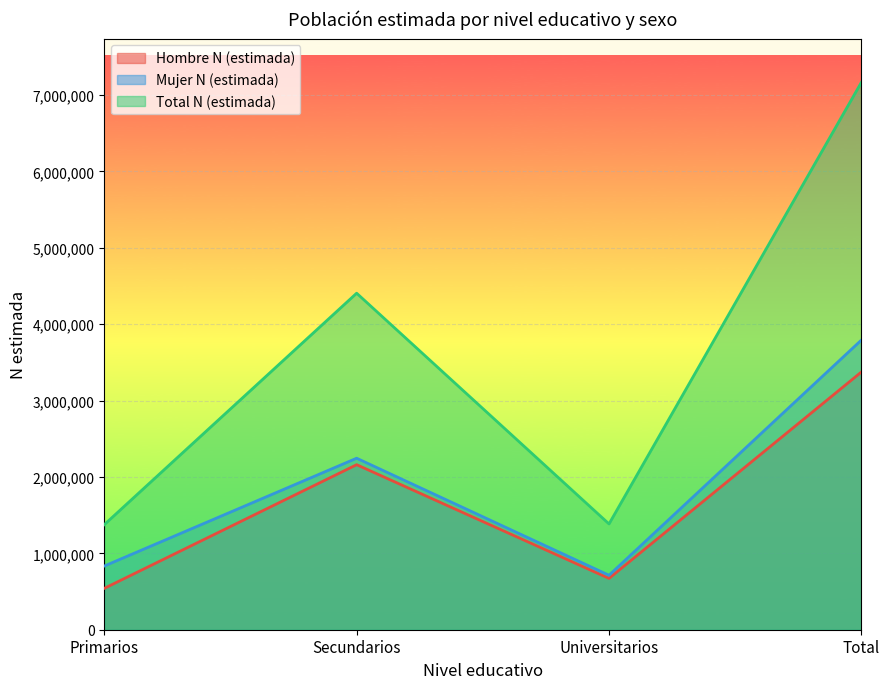

Rank the categories by Hombre N (estimada) value from highest to lowest.

Total, Secundarios, Universitarios, Primarios